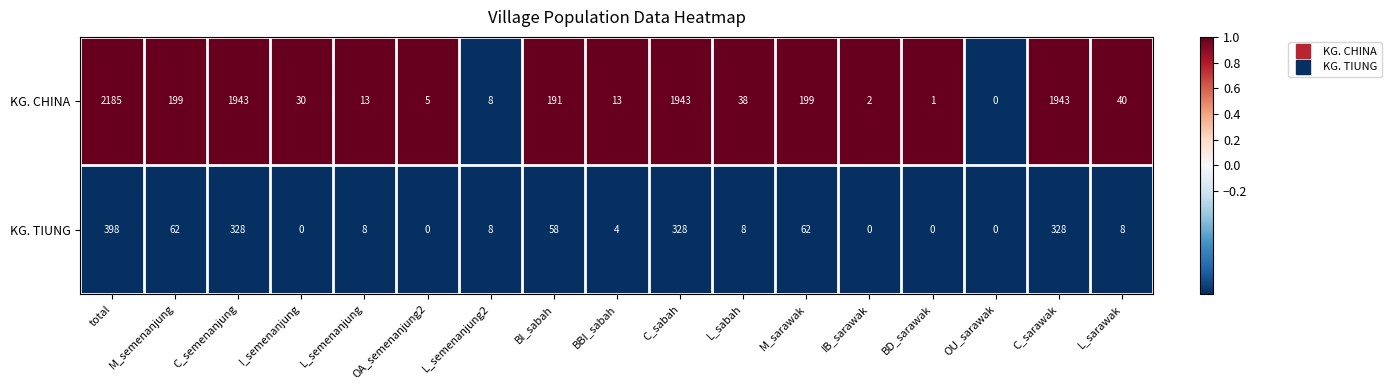

Which category has the lowest value in the KG. CHINA series?

OU_sarawak